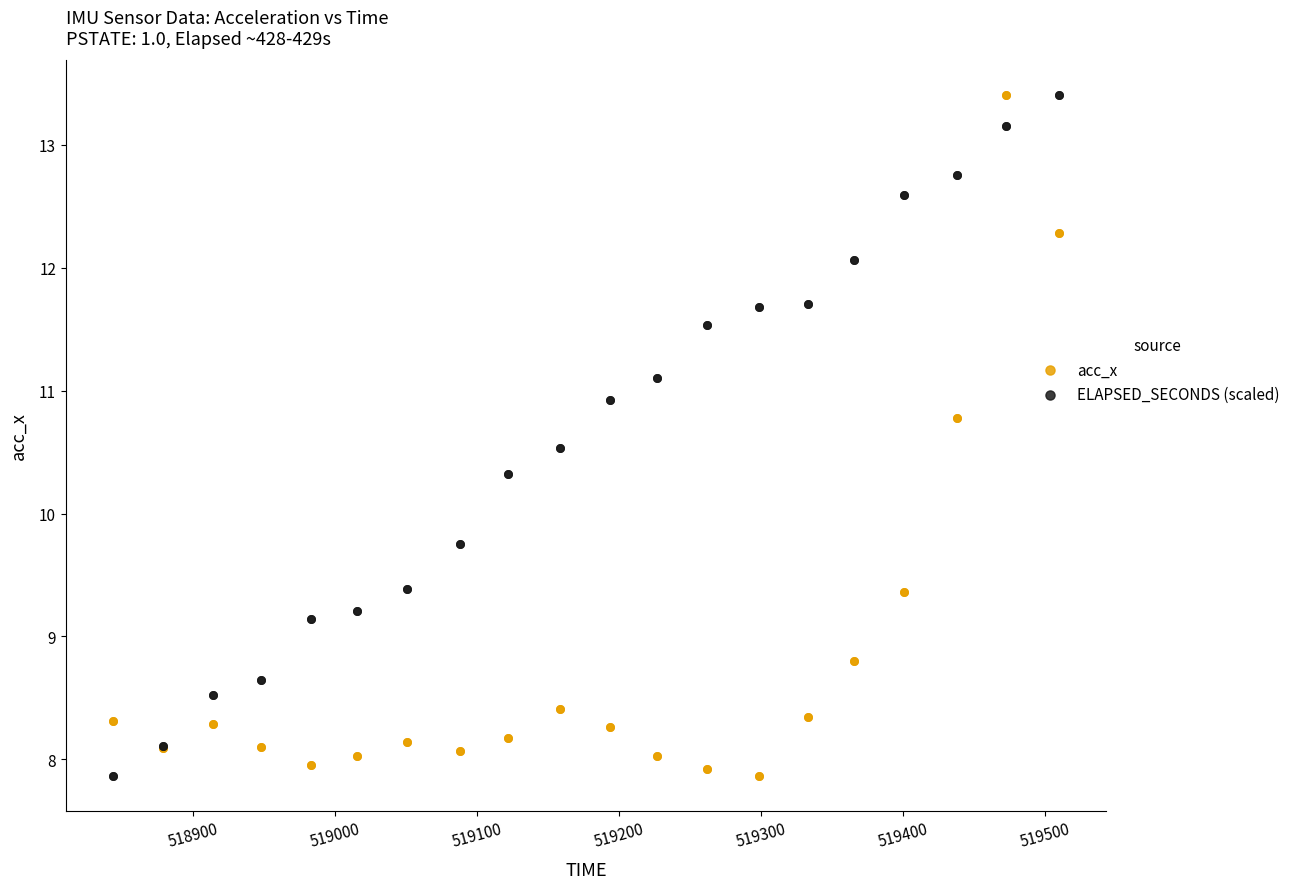

What is the X range (max minus min) for the scatter plot?

666.0